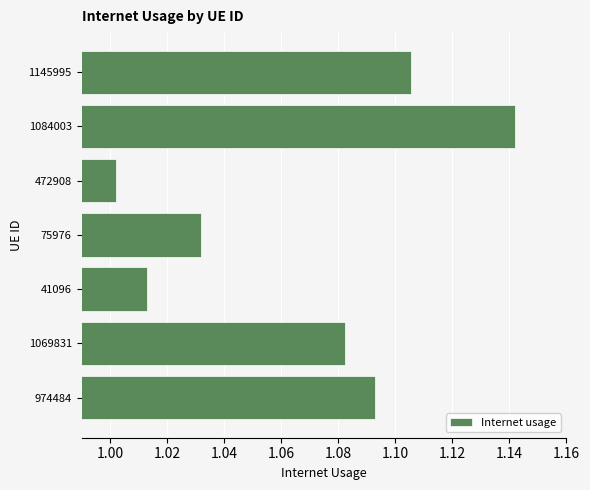

List the labels in order of value, largest first.

1084003, 1145995, 974484, 1069831, 75976, 41096, 472908